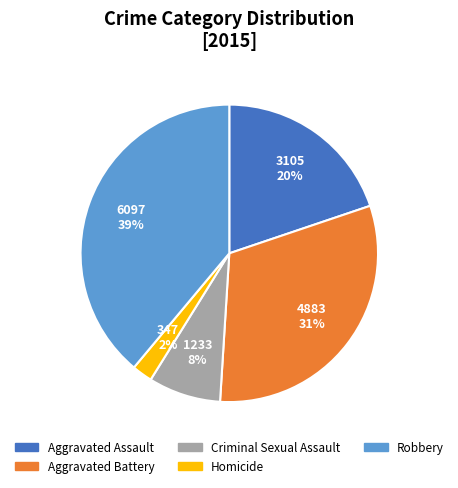

Which has a higher value, Homicide or Aggravated Assault?

Aggravated Assault